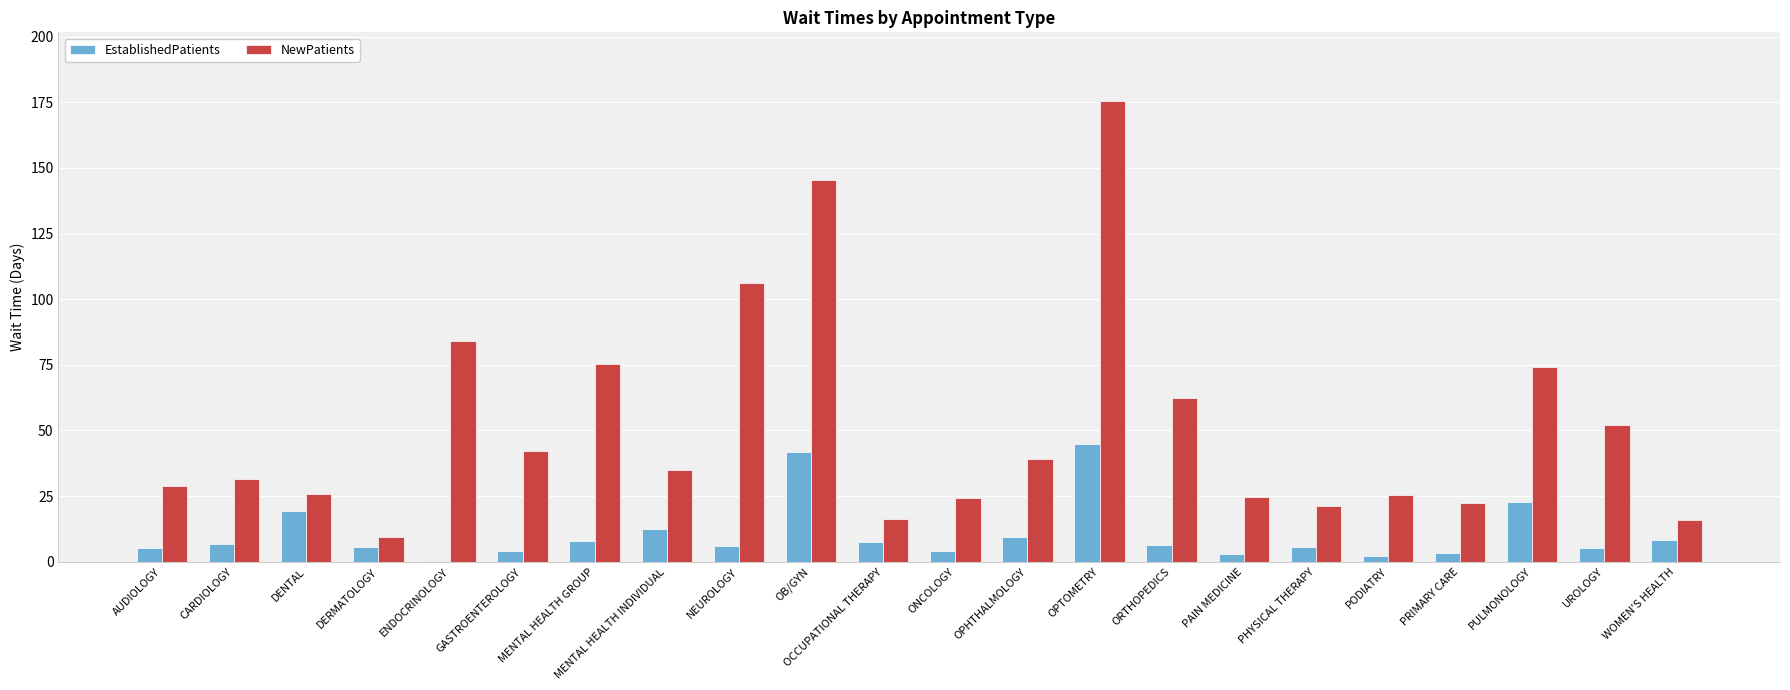

At which label does NewPatients first exceed 35?

ENDOCRINOLOGY